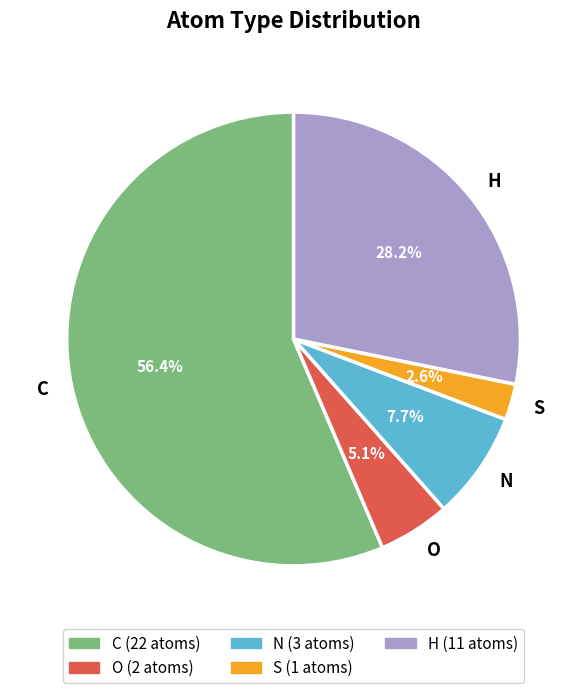

How many segments does this pie chart have?

5